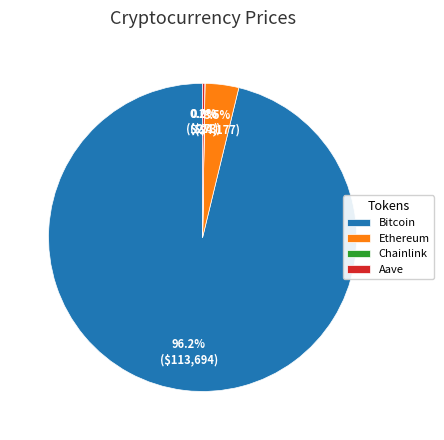

Combined, do Ethereum and Bitcoin account for over 50%?

Yes